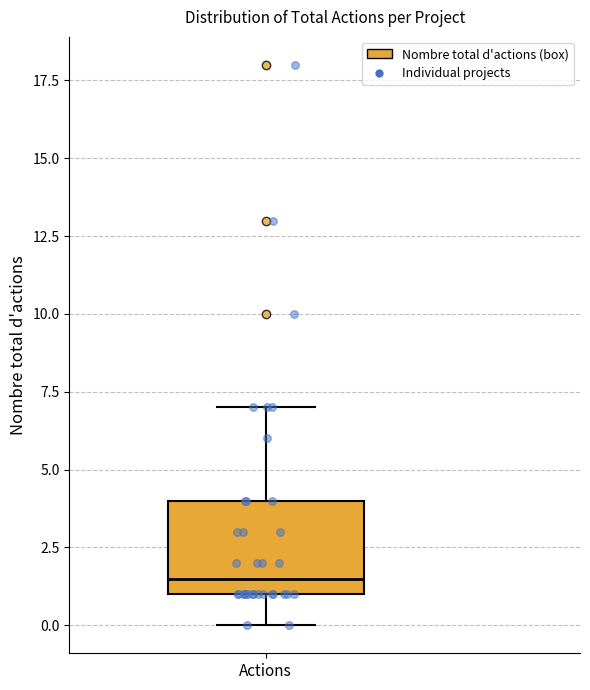

Read this box plot against the y-axis: the position of the median line, the range covered by the box, and the ends of both whiskers. The values are not printed on the chart, so give them approximately, as read against the axis.

median 1.5, box 1.0 to 4.0, whiskers 0.0 to 7.0